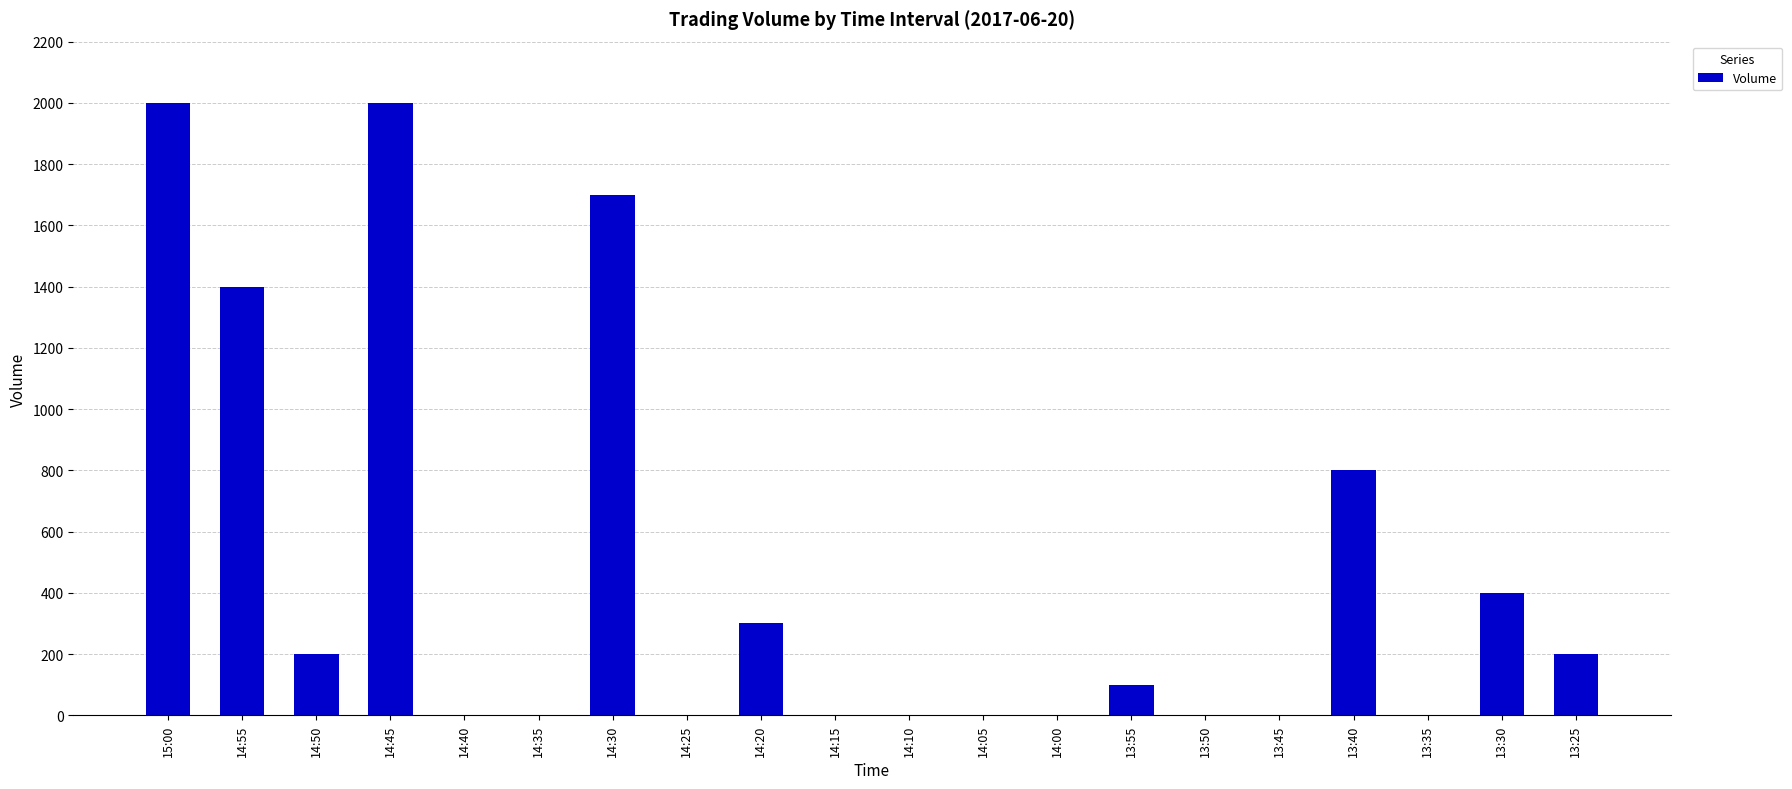

What is the difference between the values at 14:20 and 14:45?

1700